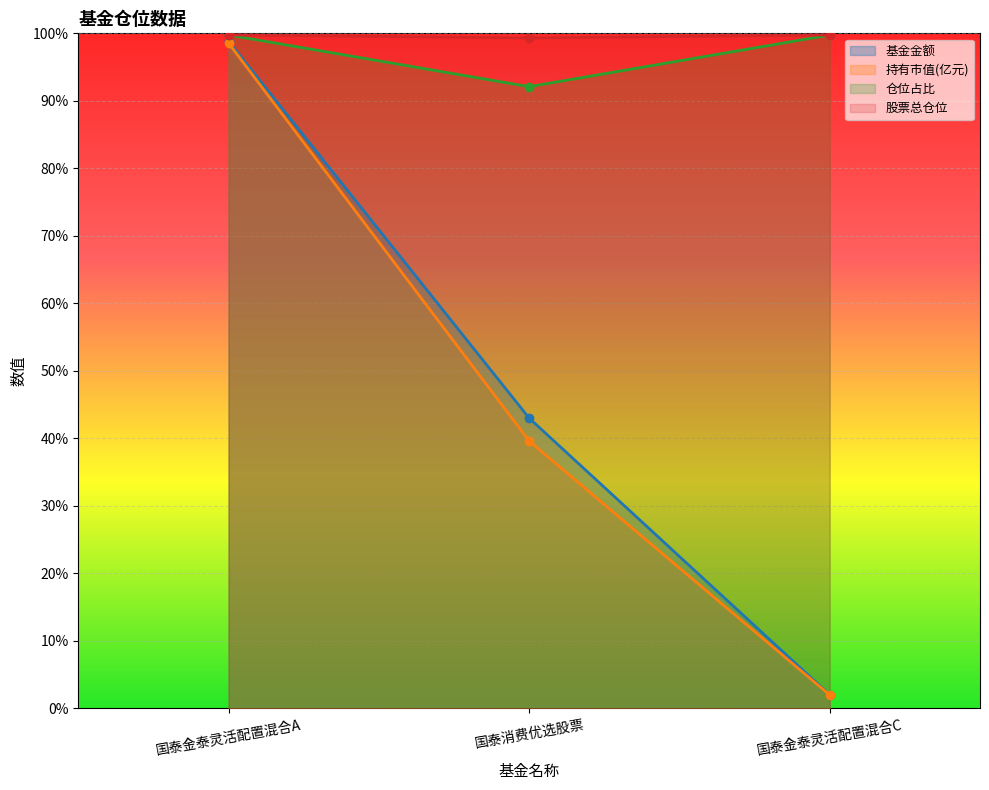

Rank the series at 国泰金泰灵活配置混合A from highest to lowest value.

仓位占比, 股票总仓位, 基金金额, 持有市值(亿元)